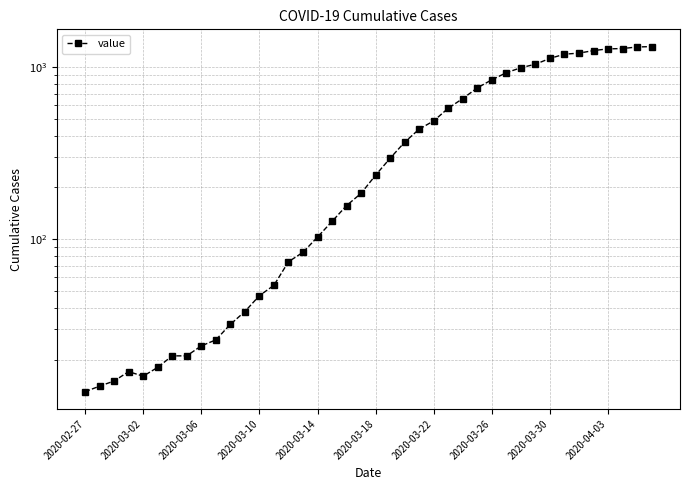

What is the difference between the maximum and minimum values?

1306